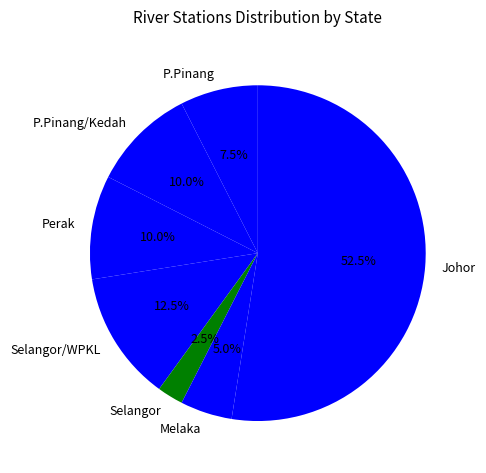

Which category has the biggest portion of the pie?

Johor